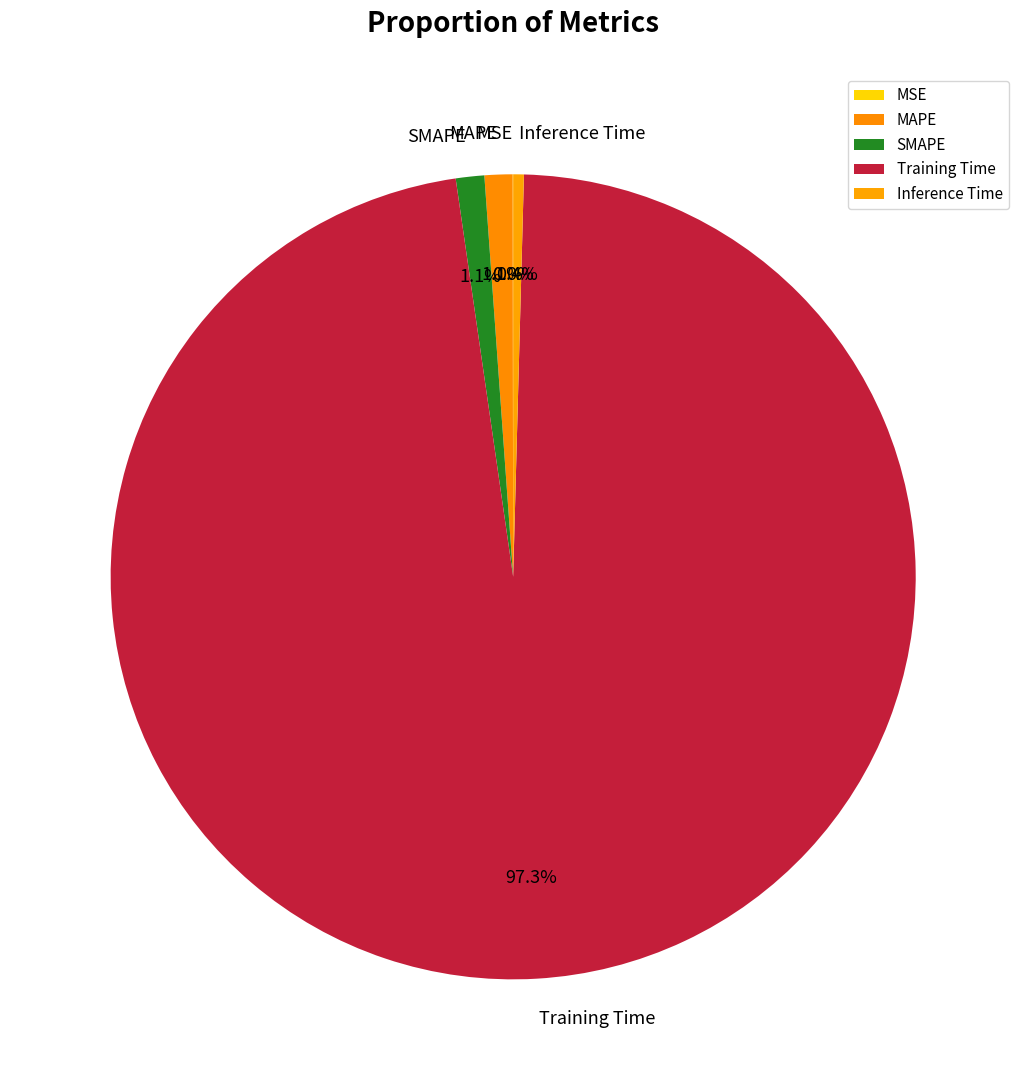

Which has a higher value, Training Time or SMAPE?

Training Time